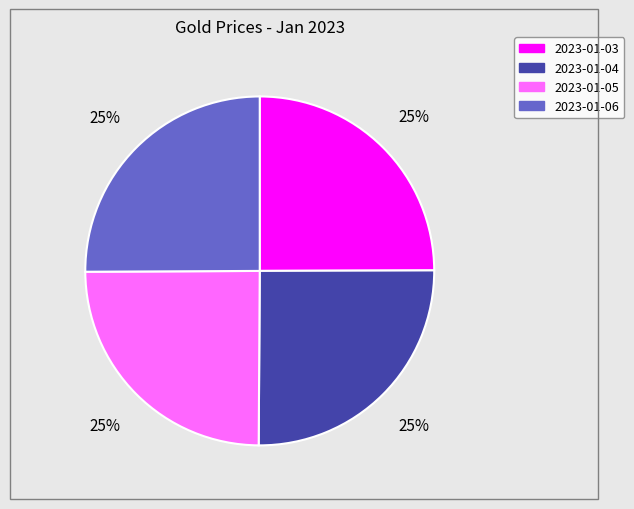

Is there a majority slice in this chart?

No